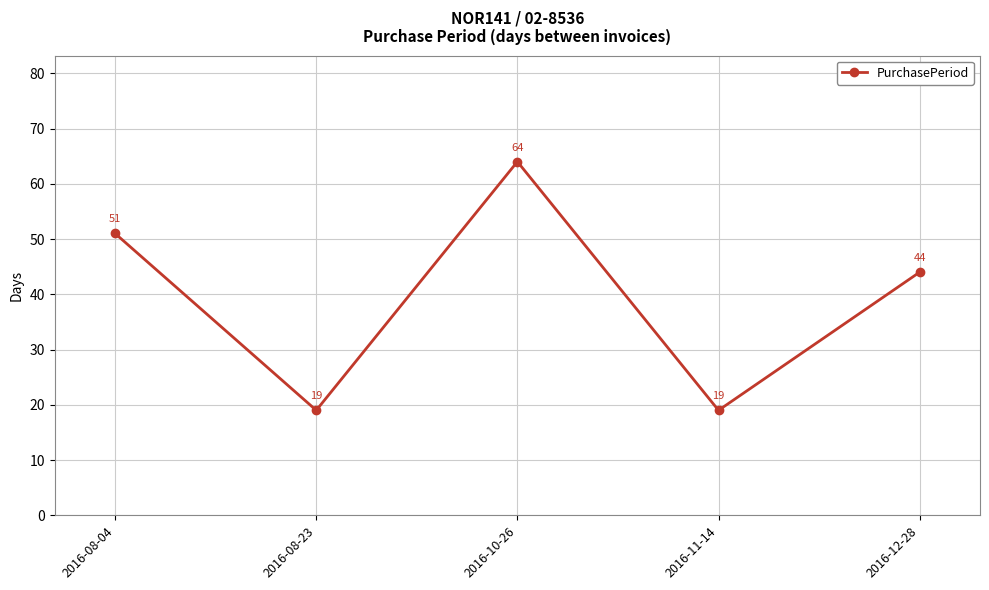

What position from the right is 2016-08-23?

4